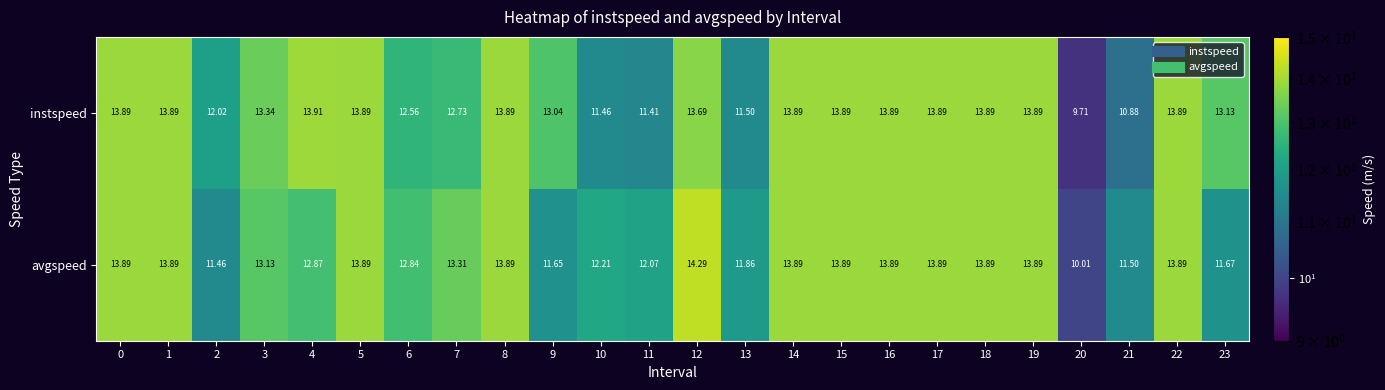

Which label corresponds to the smallest value in the chart?

20